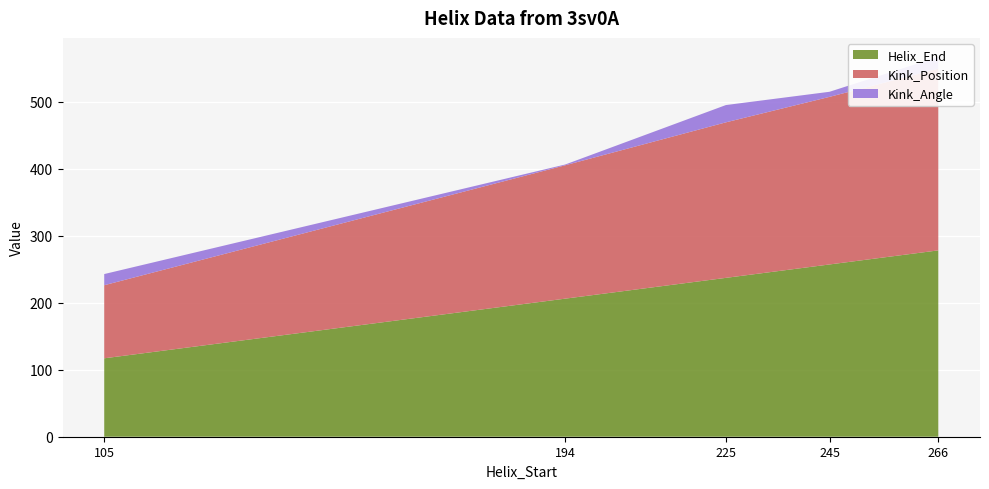

Reading left to right, list all the values displayed in this chart.

Helix_End: 117.0	206.0	237.0	257.0	278.0
Kink_Position: 109.0	199.0	232.0	250.0	271.0
Kink_Angle: 16.7	1.1	25.8	7.6	17.7